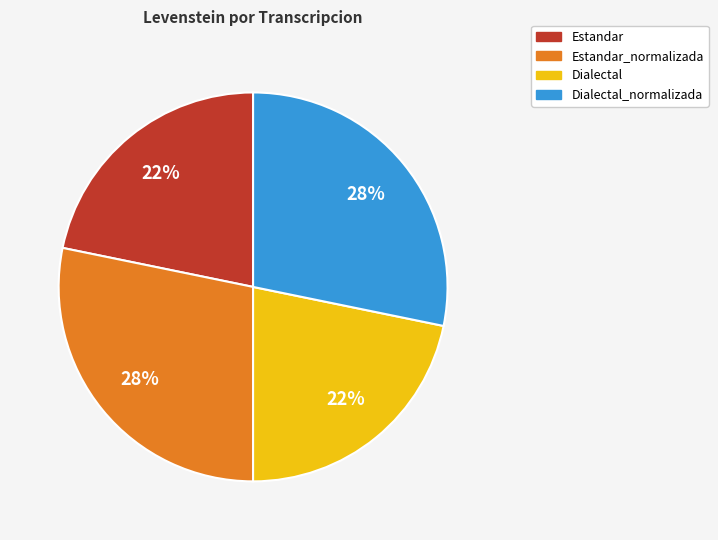

Is Dialectal the majority of the pie?

No